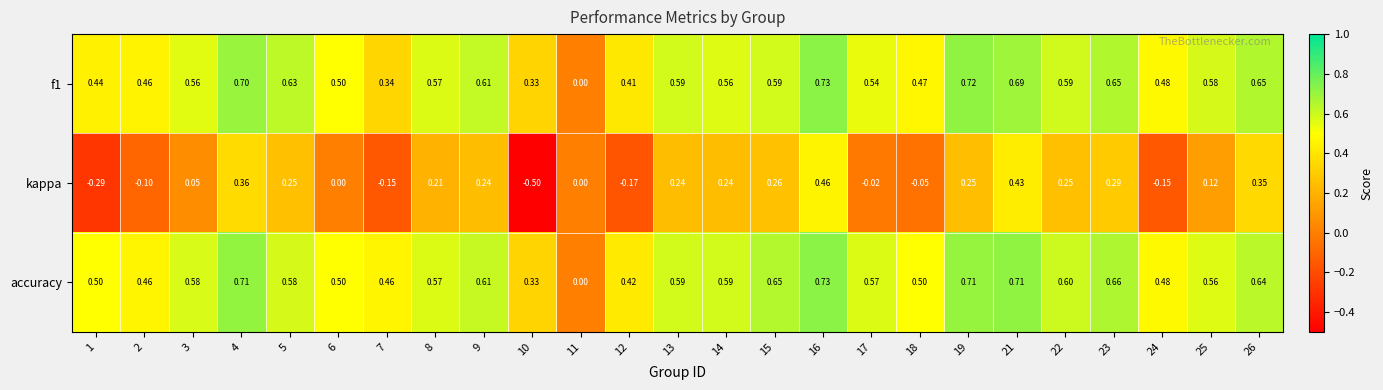

Which series has the largest range (max minus min)?

kappa